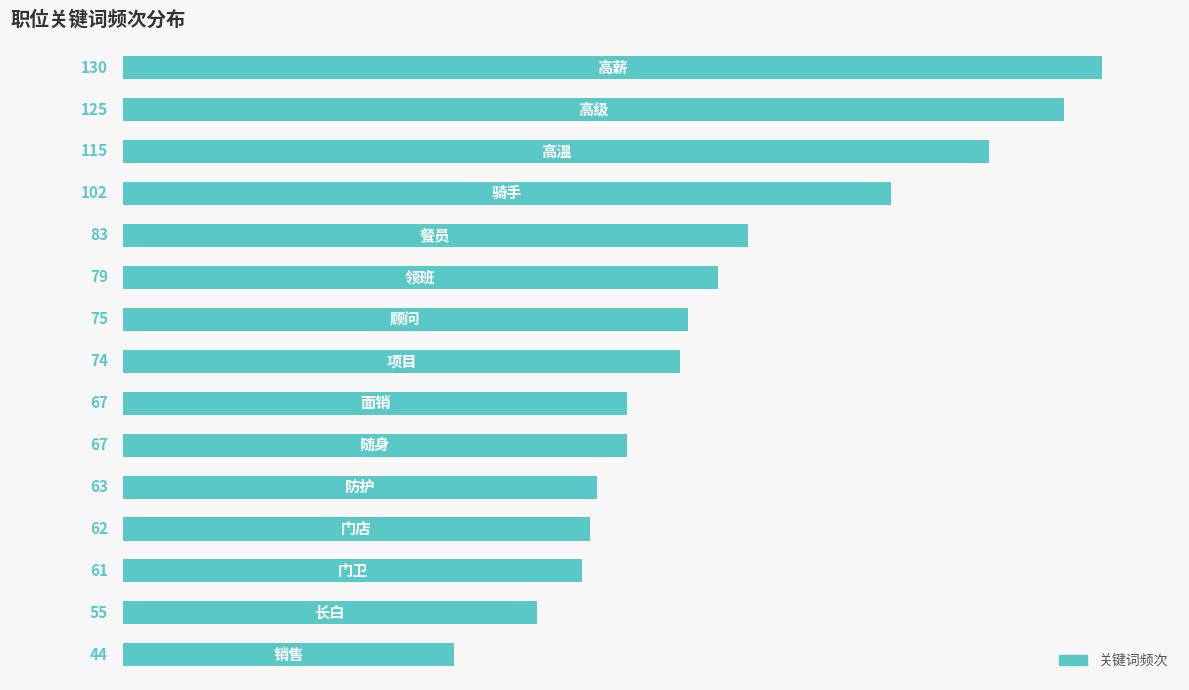

What is the average value?

80